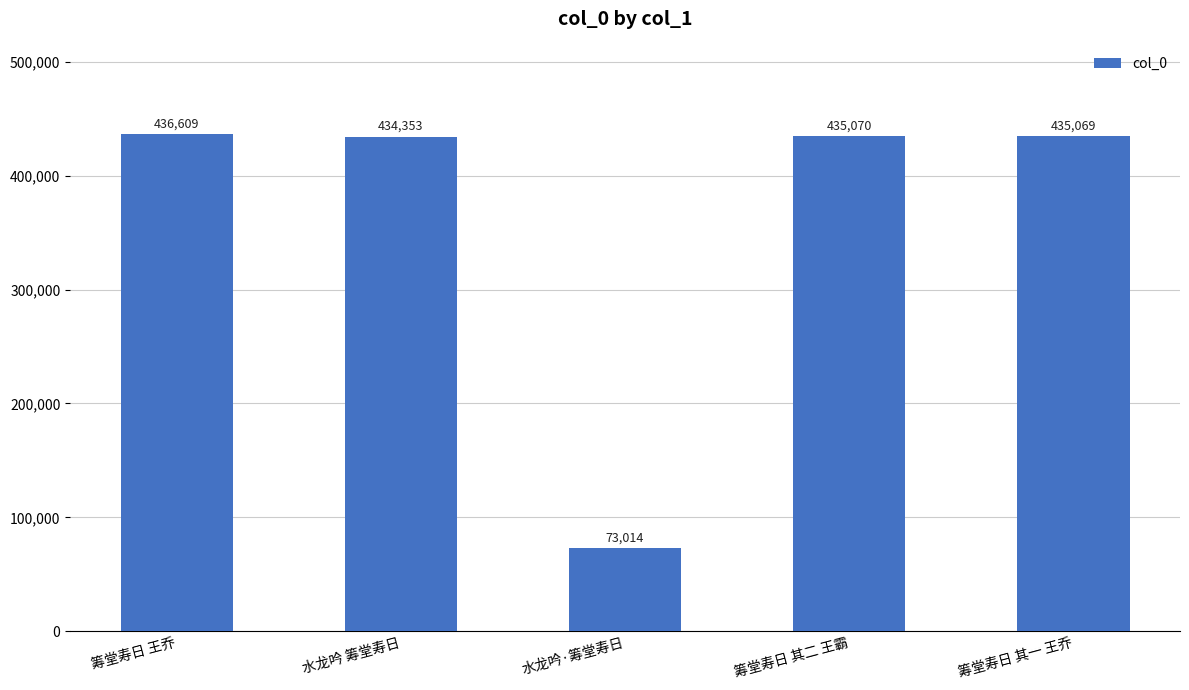

Reading left to right, what are all the values shown in this chart?

436609	434353	73014	435070	435069